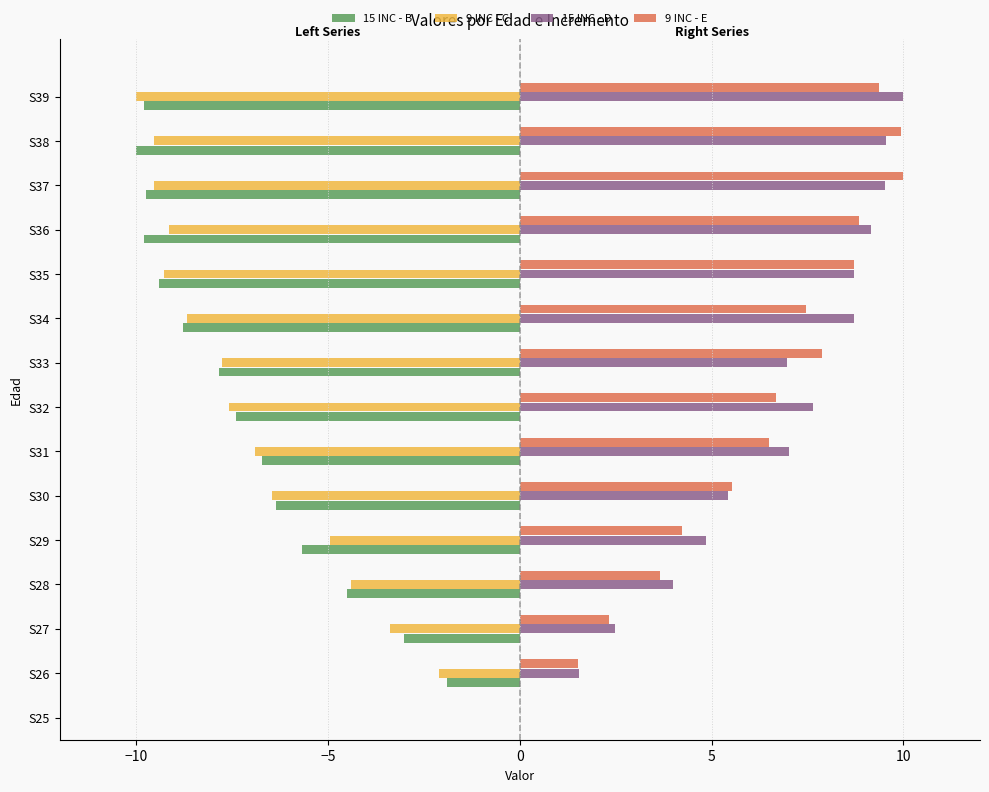

Which series has the largest total across all categories?

15 INC - D